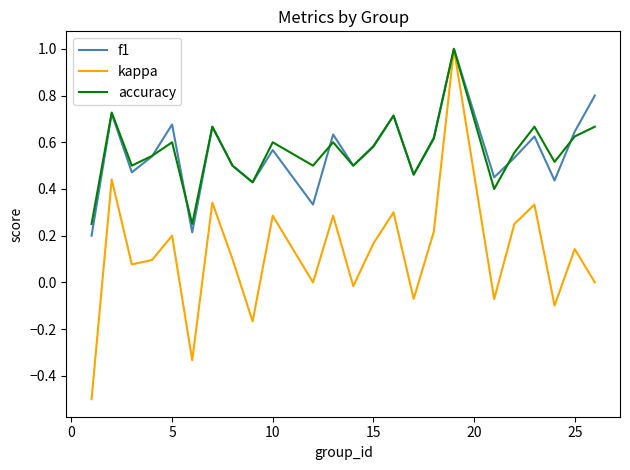

True or false: f1 has more than 0 interior local peaks.

True